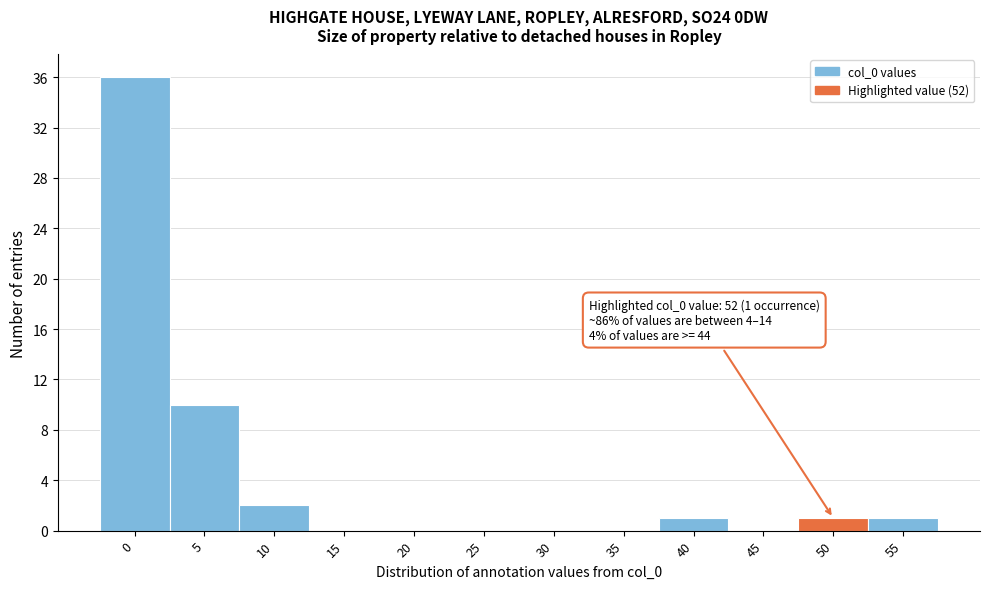

Reading left to right, what are all the values shown in this chart?

0=36	5=10	10=2	15=0	20=0	25=0	30=0	35=0	40=1	45=0	50=1	55=1